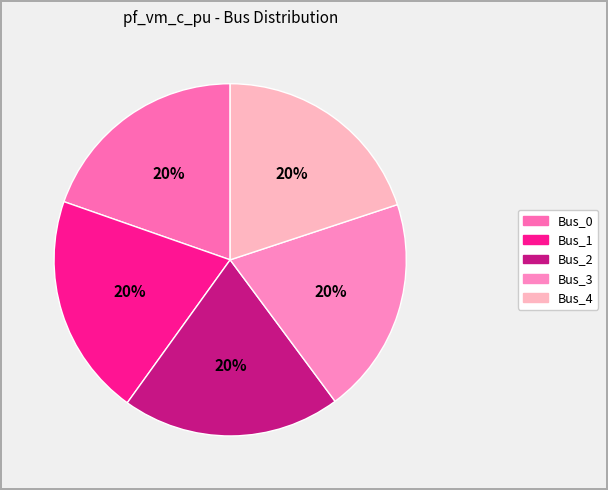

What percentage do Bus_0 and Bus_4 together represent?

39.6%